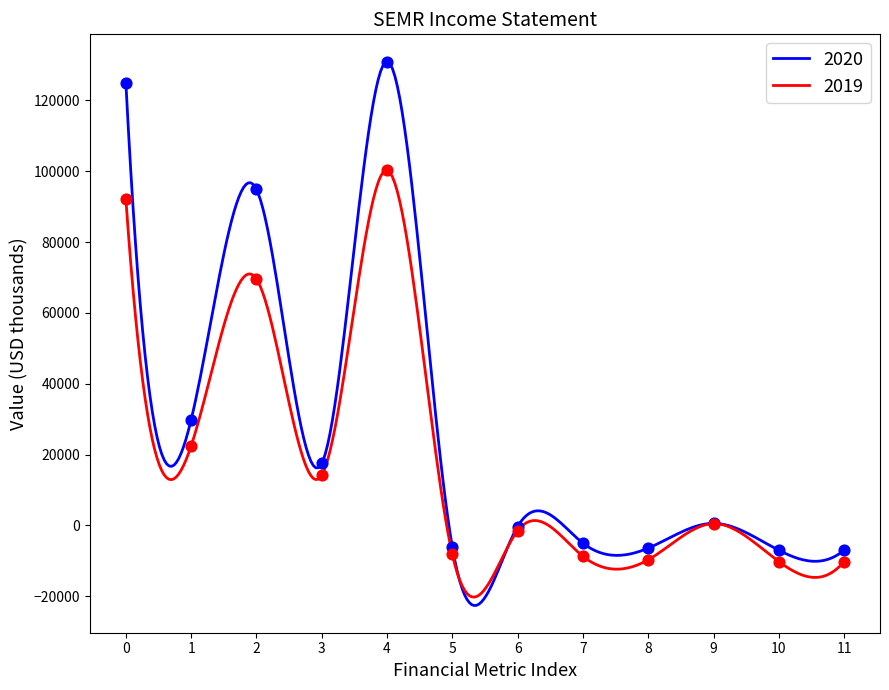

What is the lowest value of the 2020 series?

-22612.3